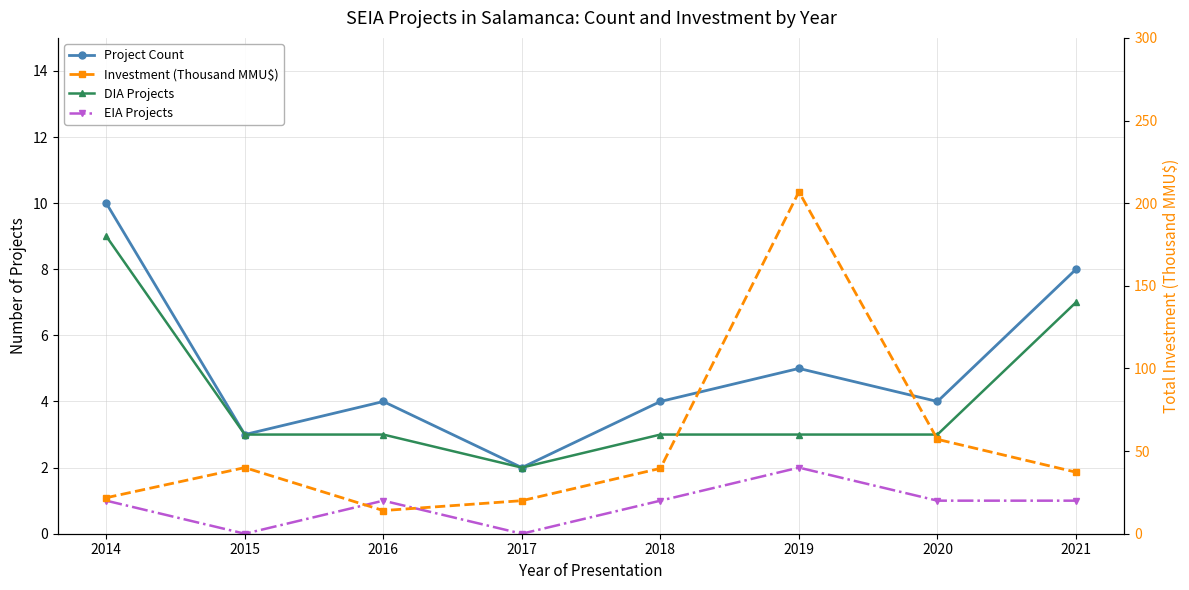

At which category is the sum across all series the highest?

2019